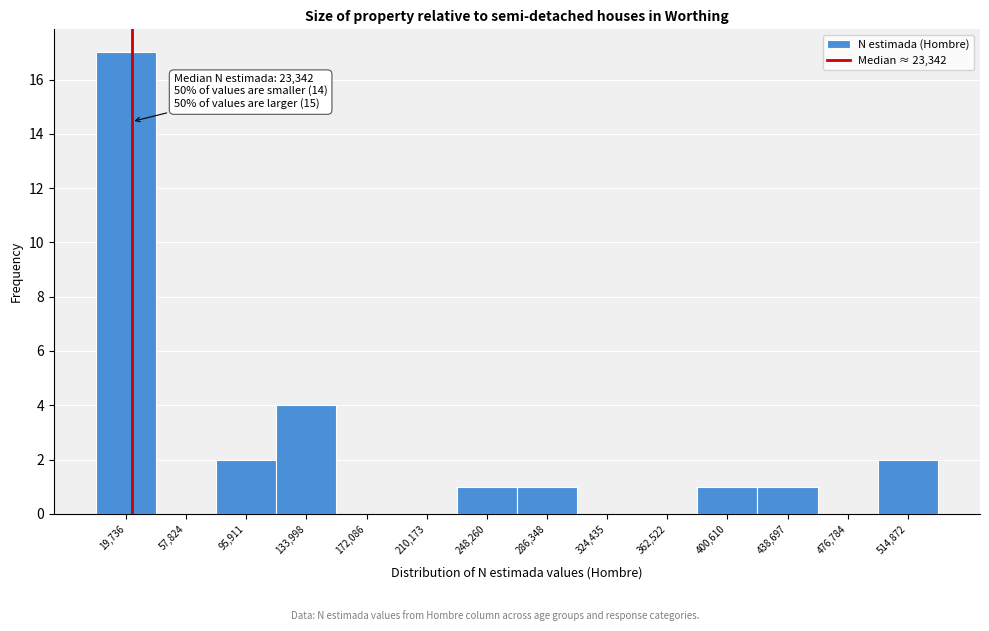

Which range on the x-axis has the tallest bar?

0 to 40000